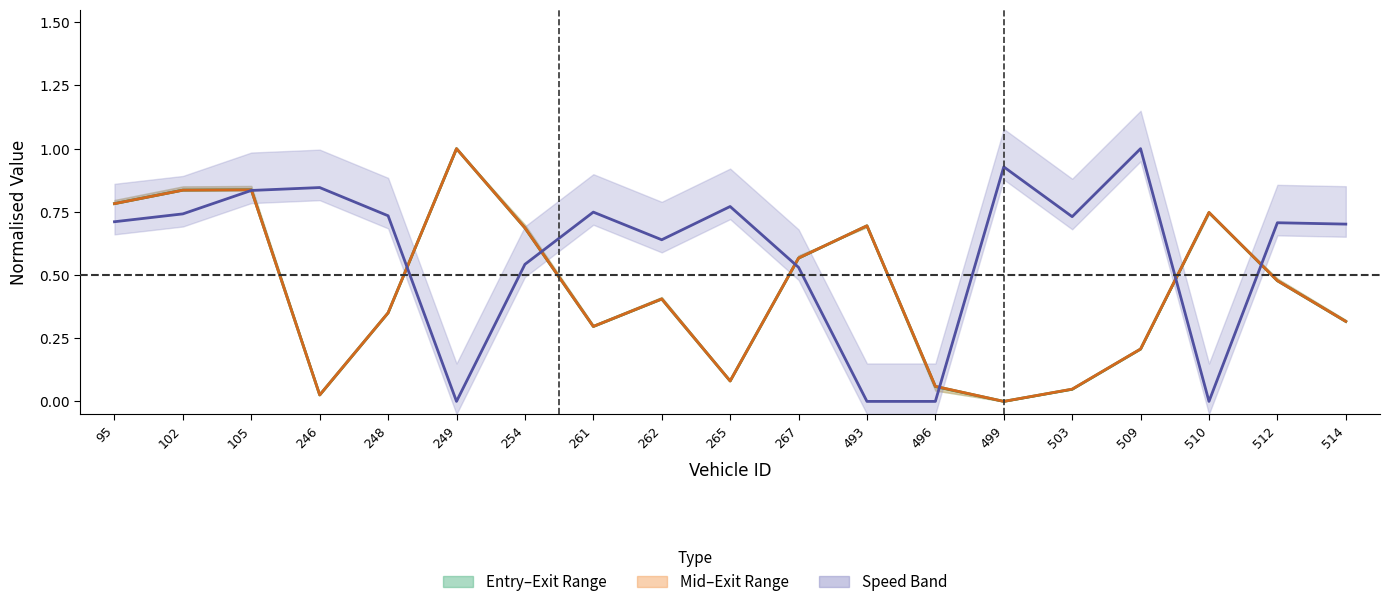

At which category does Mid (norm.) reach its first local peak?

105